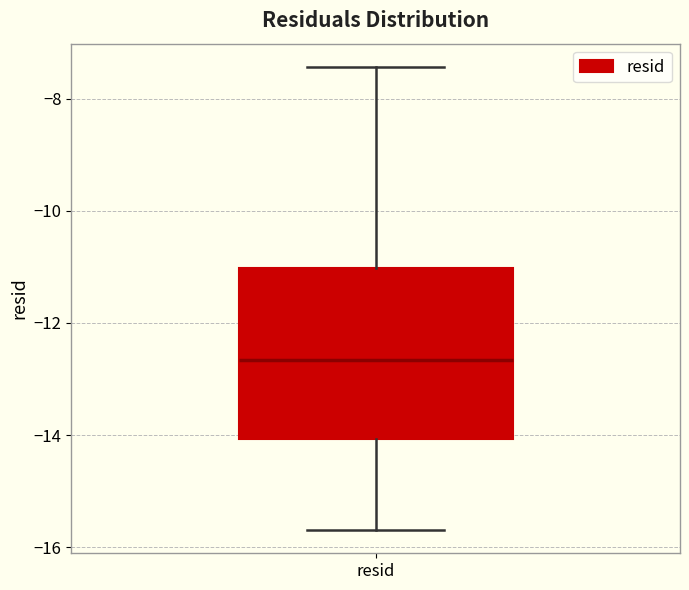

Transcribe this box plot: give where the median line is, the range the box spans, and where the two whiskers end, as read against the y-axis. The values are not printed on the chart, so give them approximately, as read against the axis.

median -12.6, box -14.0 to -11.0, whiskers -15.6 to -7.4